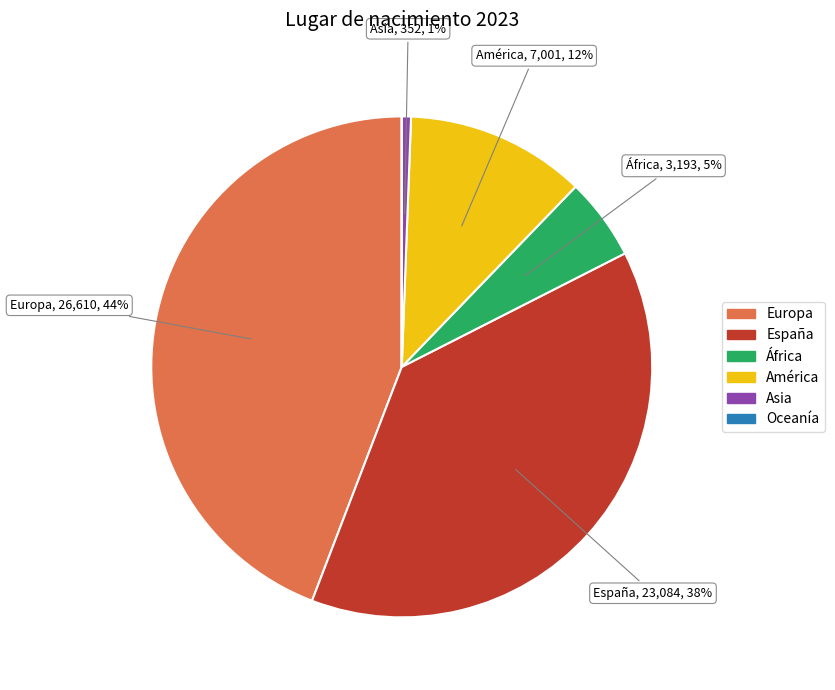

The Asia slice represents 1% of the pie. True or false?

True